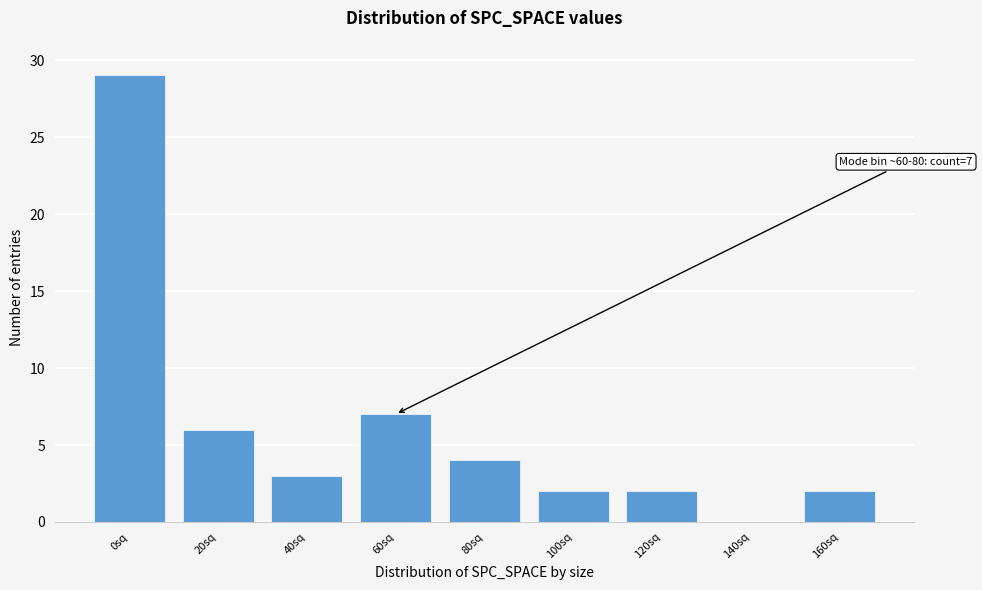

Reading right to left, list all the values displayed in this chart.

160sq=2	140sq=0	120sq=2	100sq=2	80sq=4	60sq=7	40sq=3	20sq=6	0sq=29